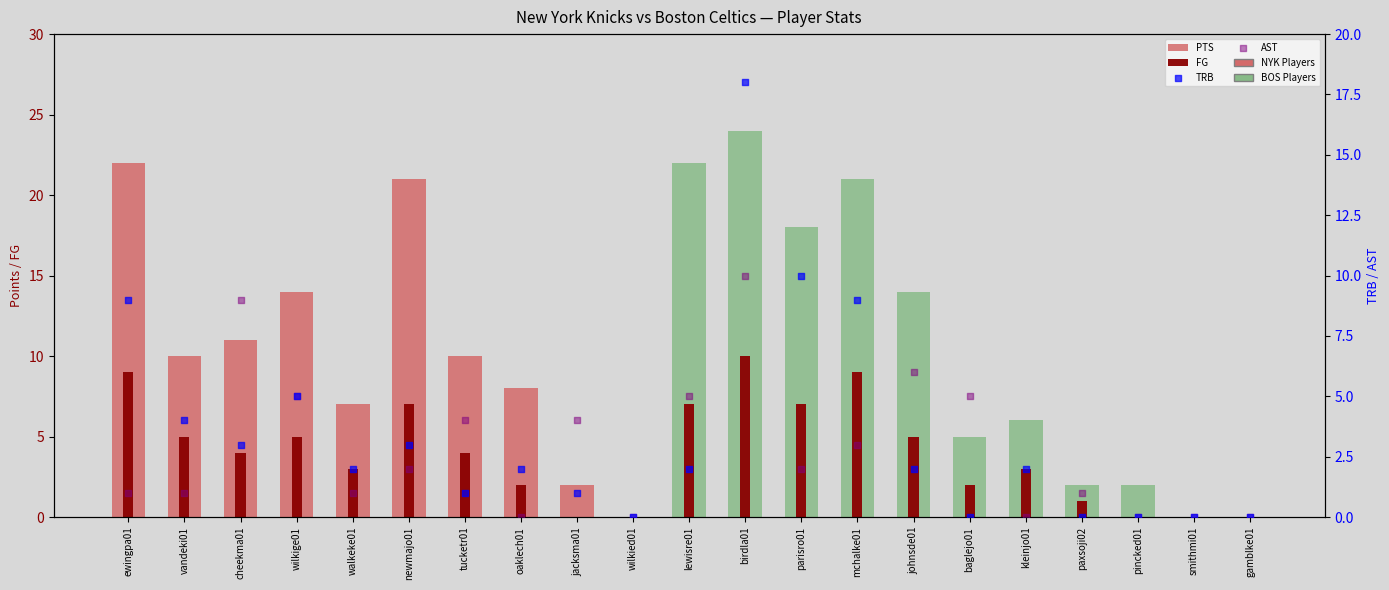

Which series has the largest total across all categories?

PTS